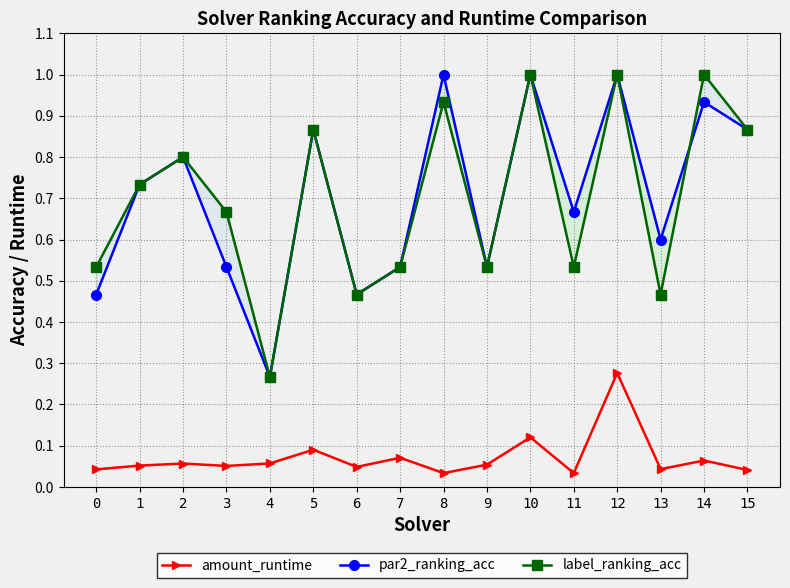

Where do label_ranking_acc and par2_ranking_acc first cross each other?

13 and 14